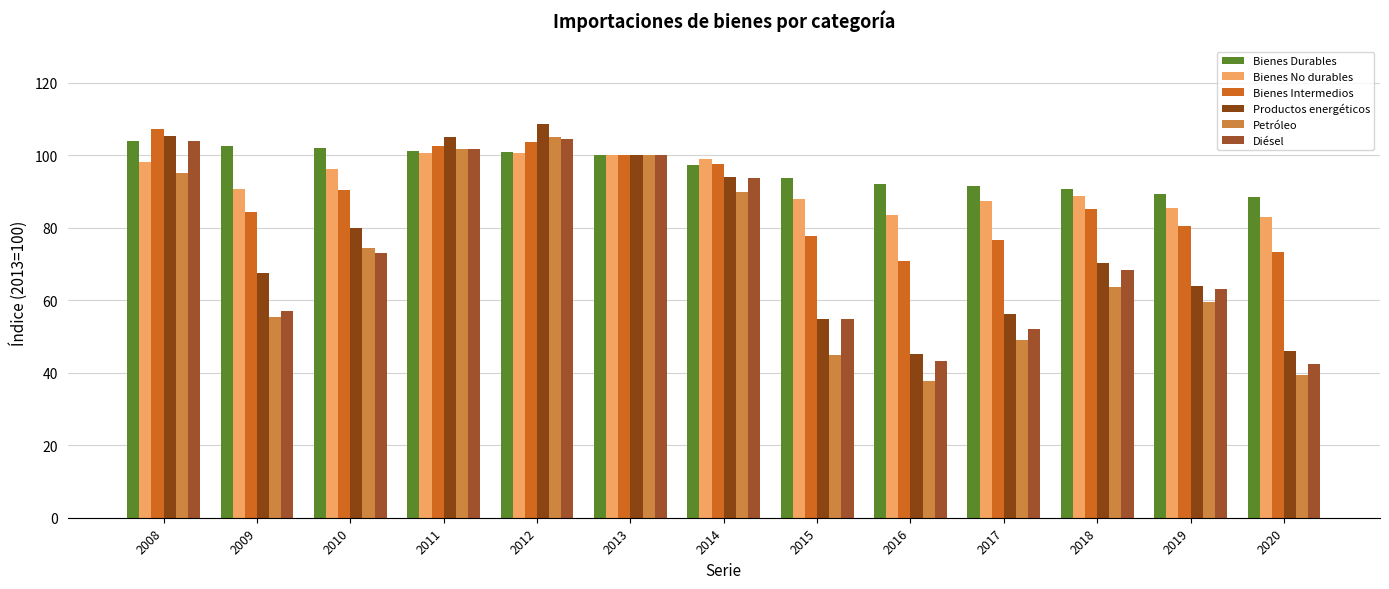

Where is Bienes No durables nearest to the value 91?

2009